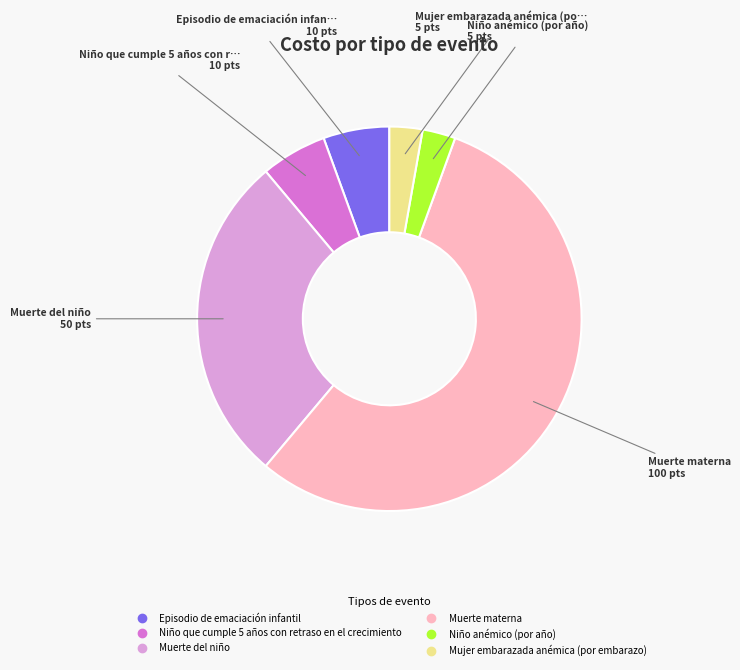

True or false: Muerte materna accounts for 56% of the total.

True